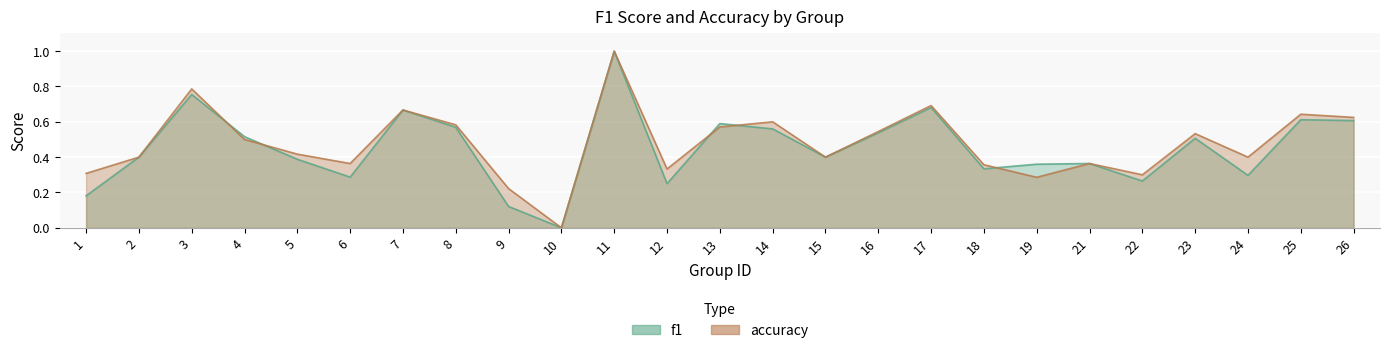

What is the average value of the f1 series?

0.4